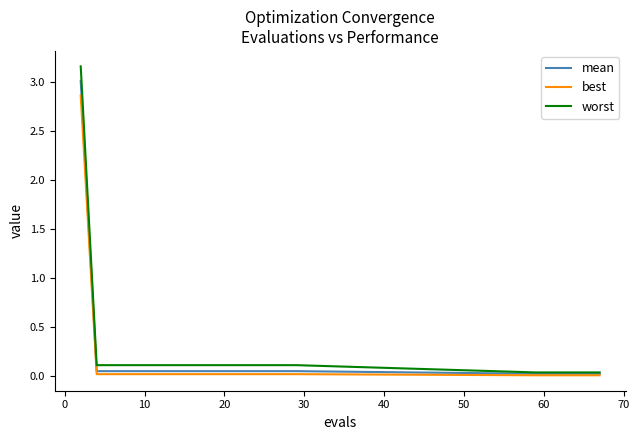

How many lines are shown in the chart?

3